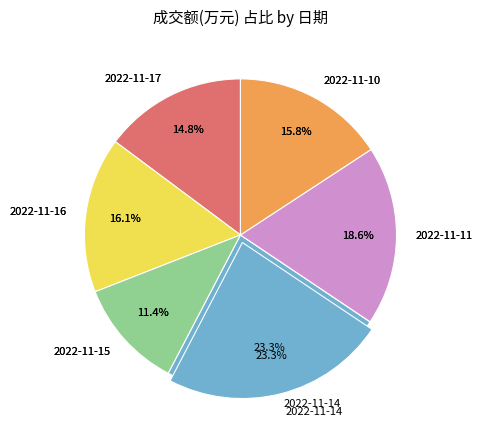

What is the ratio of the value at 2022-11-15 to the value at 2022-11-11?

0.6